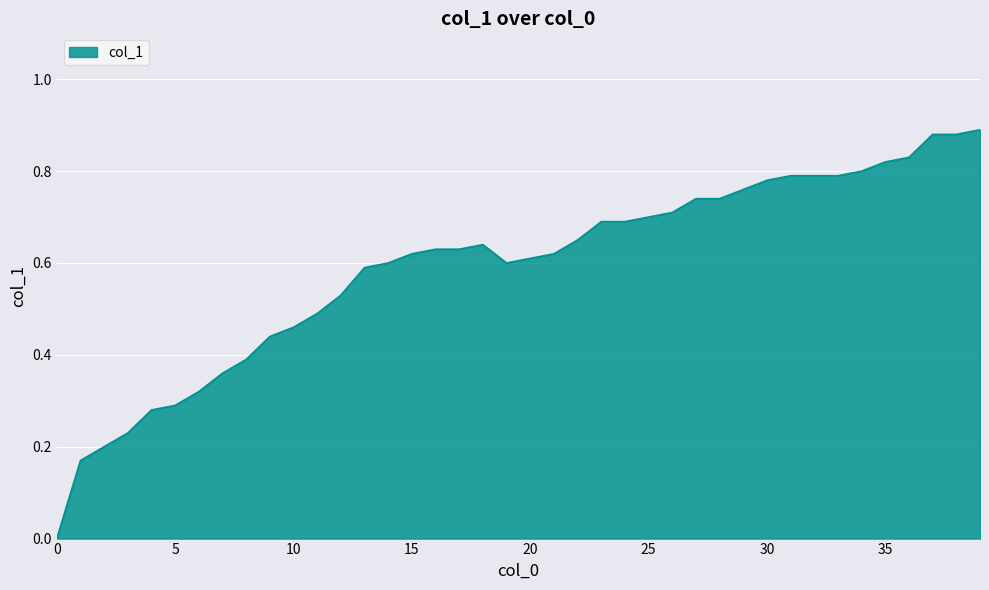

What is the sum of all values?

23.6